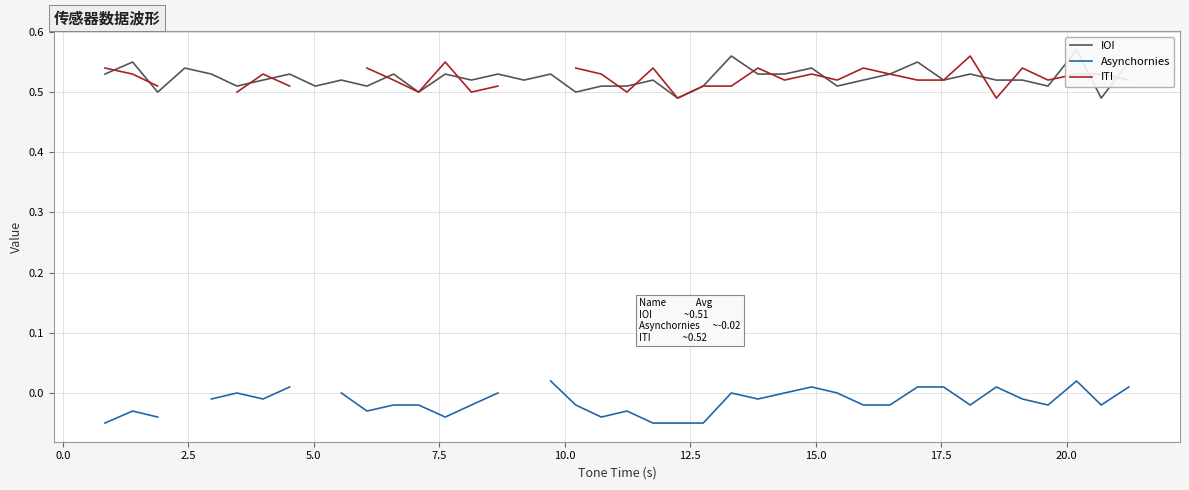

True or false: Asynchornies and IOI cross at least once.

False